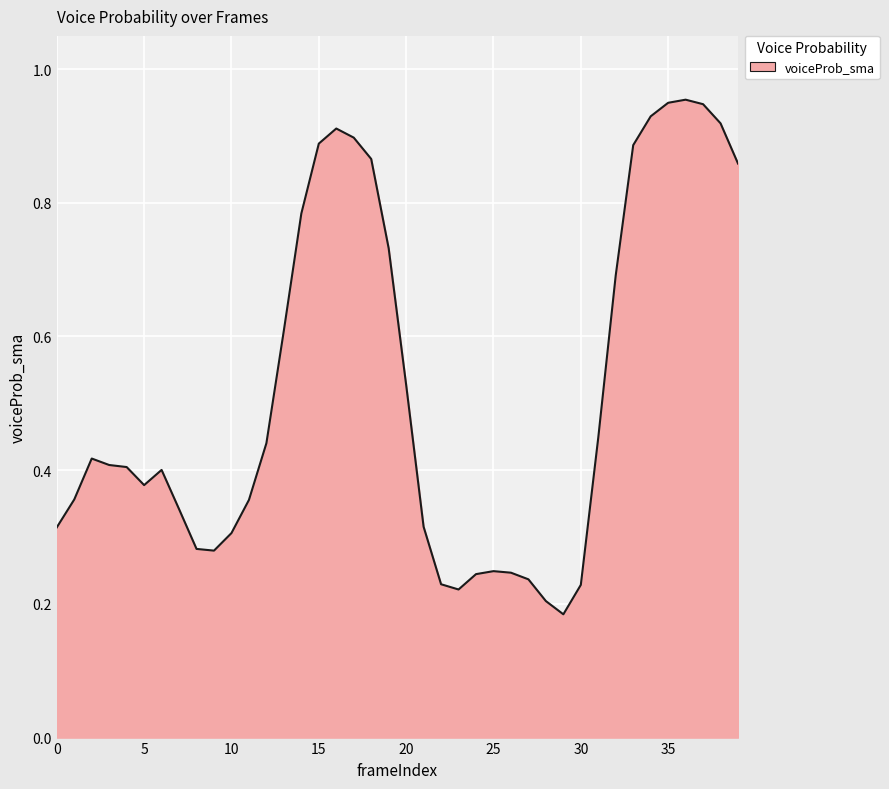

Count the number of categories in the chart.

40